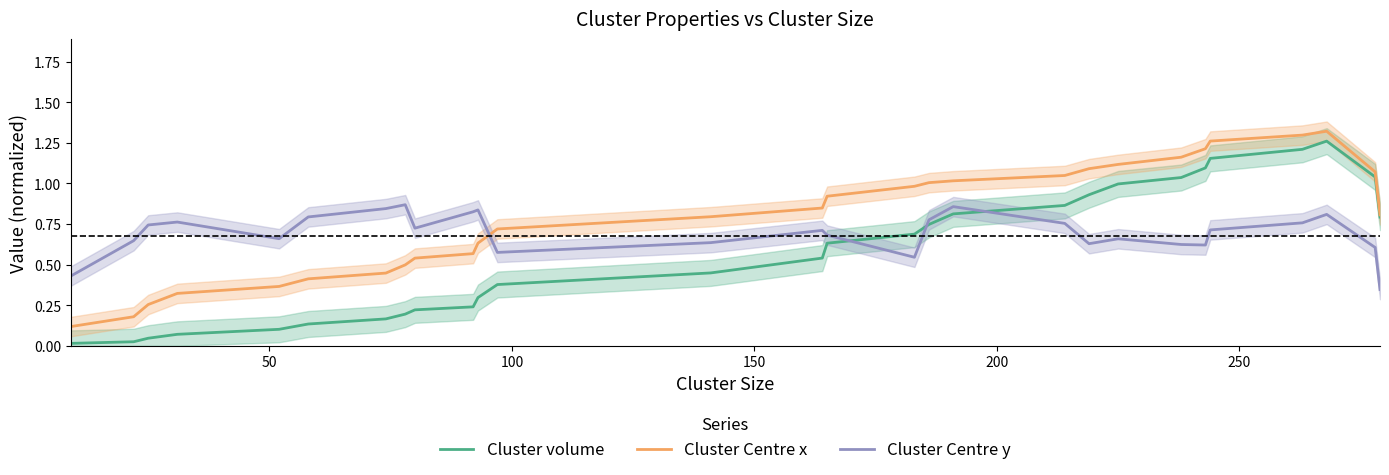

What is the difference between the maximum and minimum values in the Cluster Centre y series?

0.5